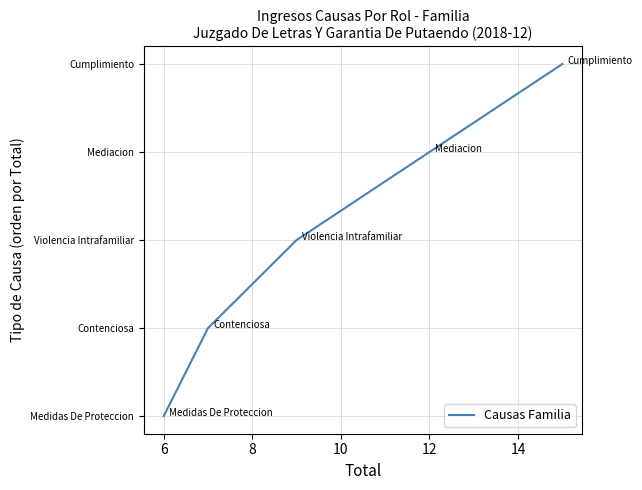

Does the chart have visible grid lines?

Yes